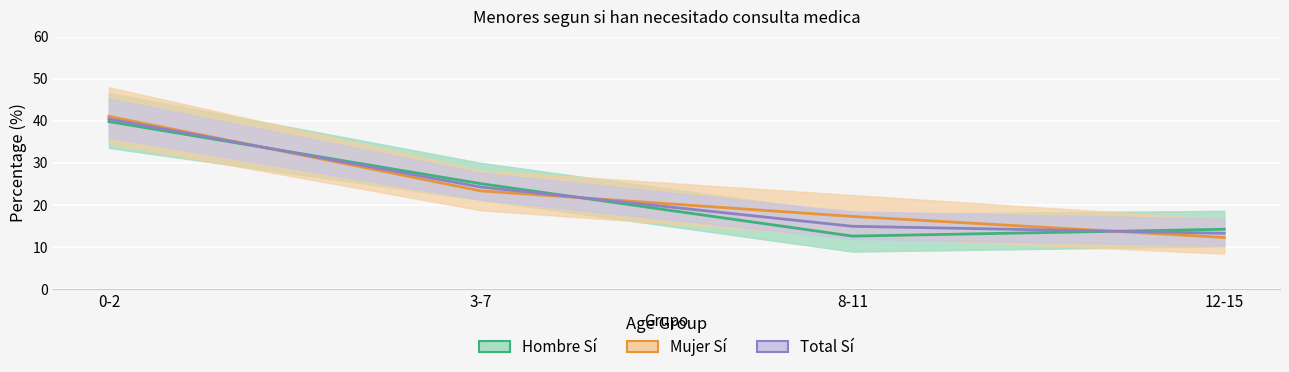

What is the sum of the Total Sí values at 3-7 and 12-15?

37.5